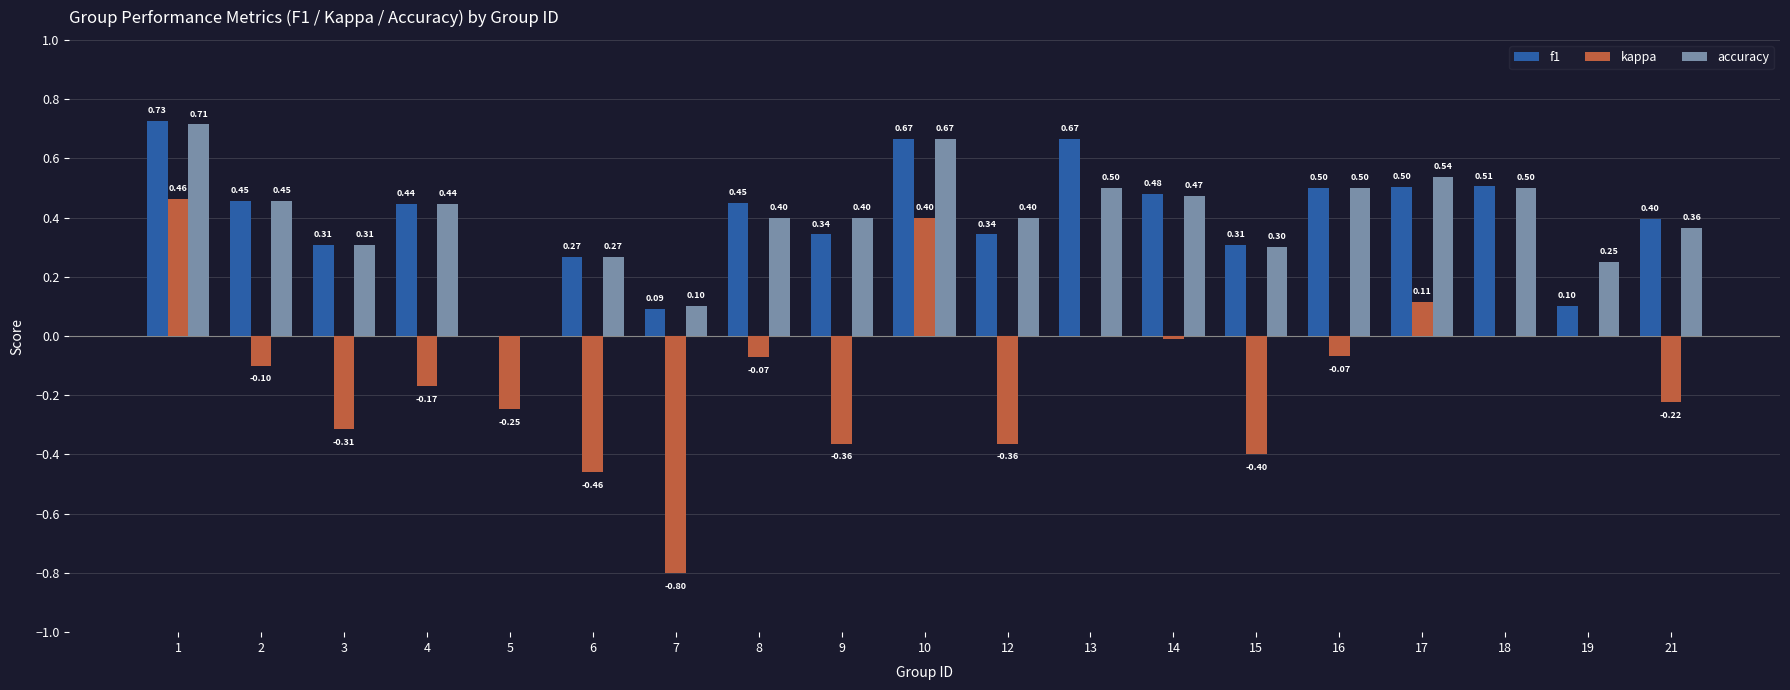

What is the sum of all f1 values?

7.6